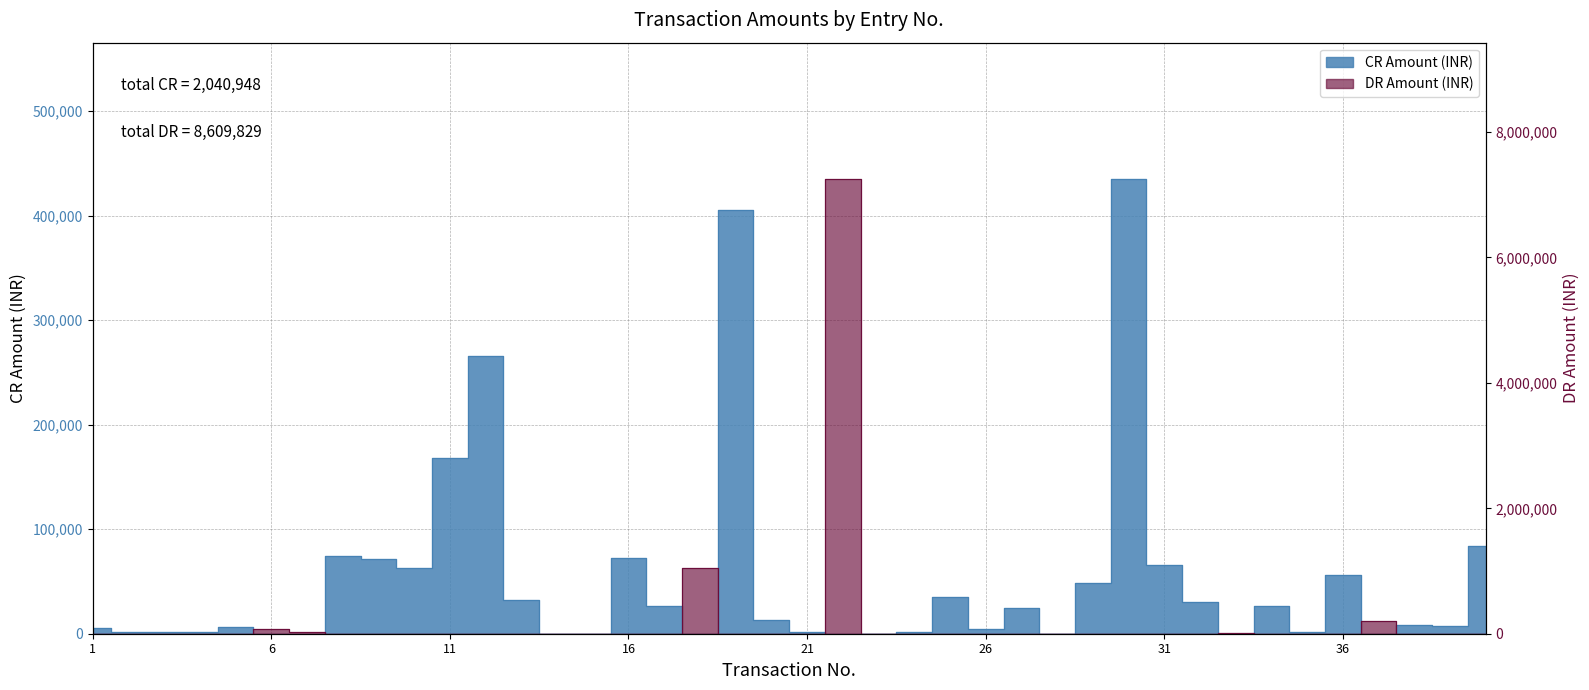

Reading right to left, transcribe all the data shown in this chart.

CR Amount (INR): 83671	7050	7877	0	55860	1677	26995	0	30600	66200	434889	48139	100	24515	4852	34950	2000	0	0	2000	13536	405000	0	26378	72076	0	0	32000	265961	168424	62654	71405	74602	0	0	6282	2000	2000	2000	5255
DR Amount (INR): 0	0	0	199820	0	0	0	7689	0	0	0	0	0	0	0	0	0	3132	7250000	0	0	0	1047630	0	0	28	160	0	0	0	0	0	0	22481	78889	0	0	0	0	0